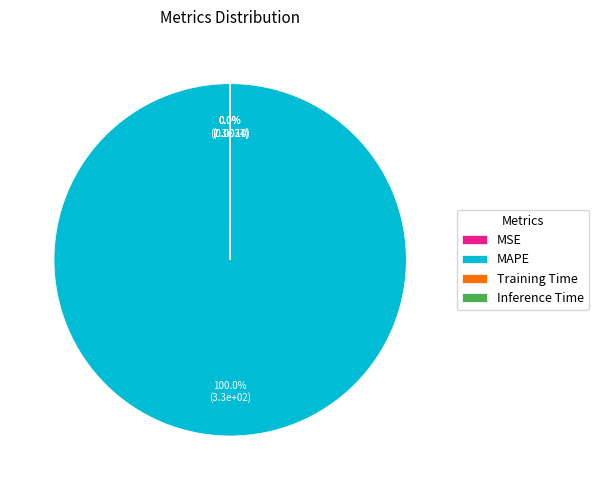

True or false: MAPE accounts for 100% of the total.

True